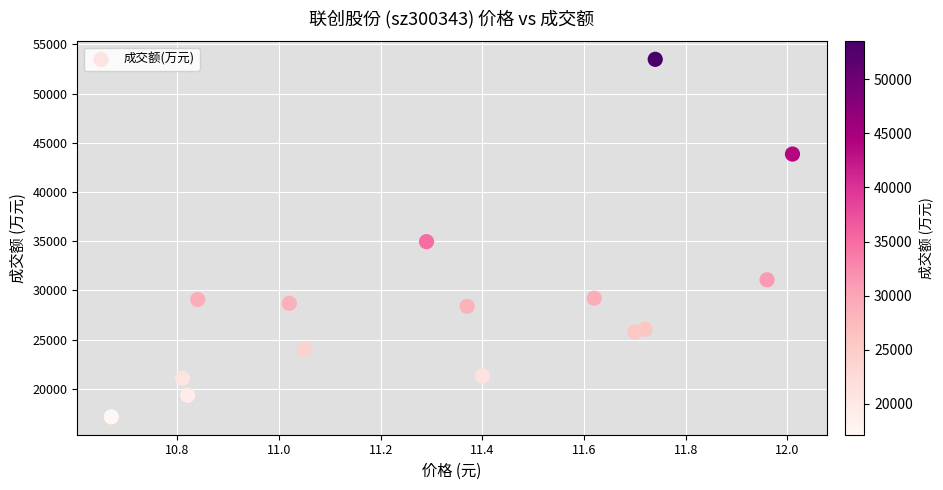

What is the range of Y values (max minus min)?

36327